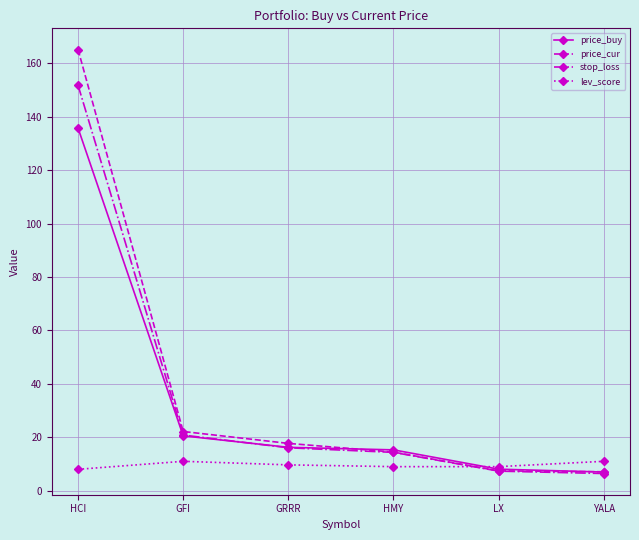

Where is price_buy nearest to the value 71?

GFI